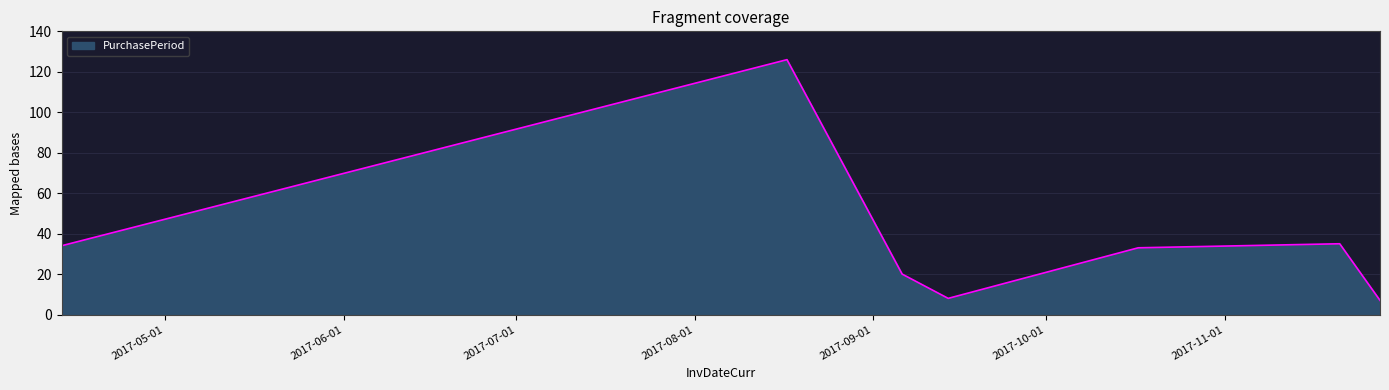

How many interior local peaks (higher than both neighbors) does the data have?

2